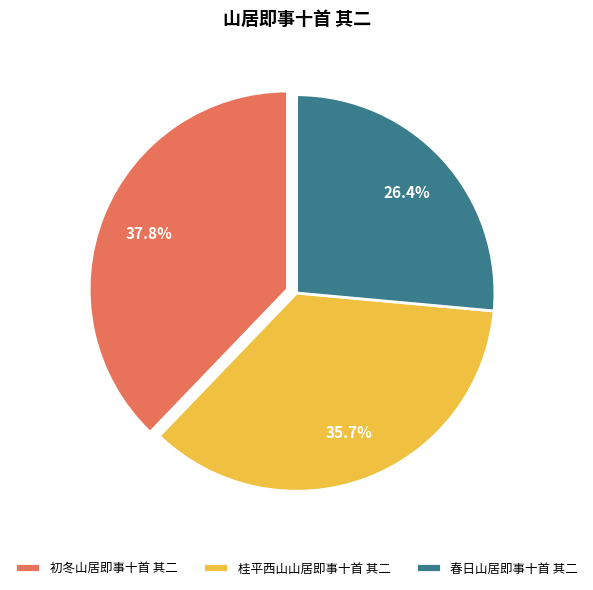

Is 初冬山居即事十首 其二 the majority of the pie?

No